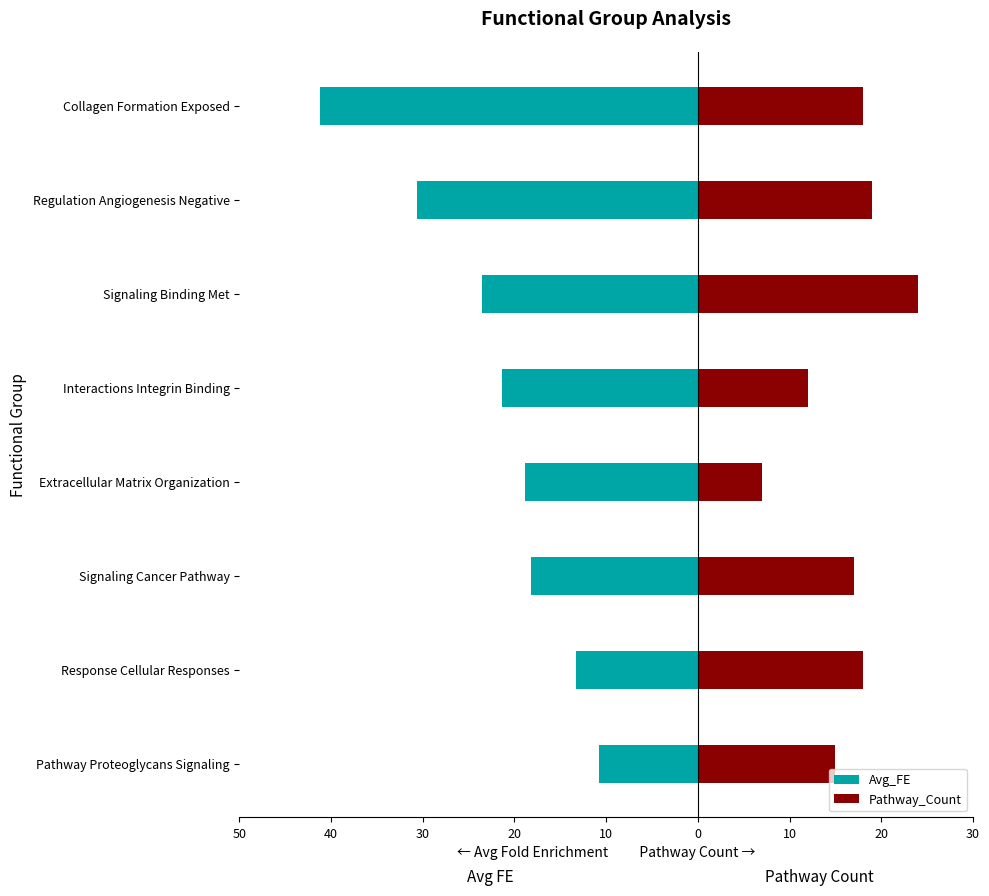

Is it true that Avg_FE equals -18.2 at Signaling Cancer Pathway?

True